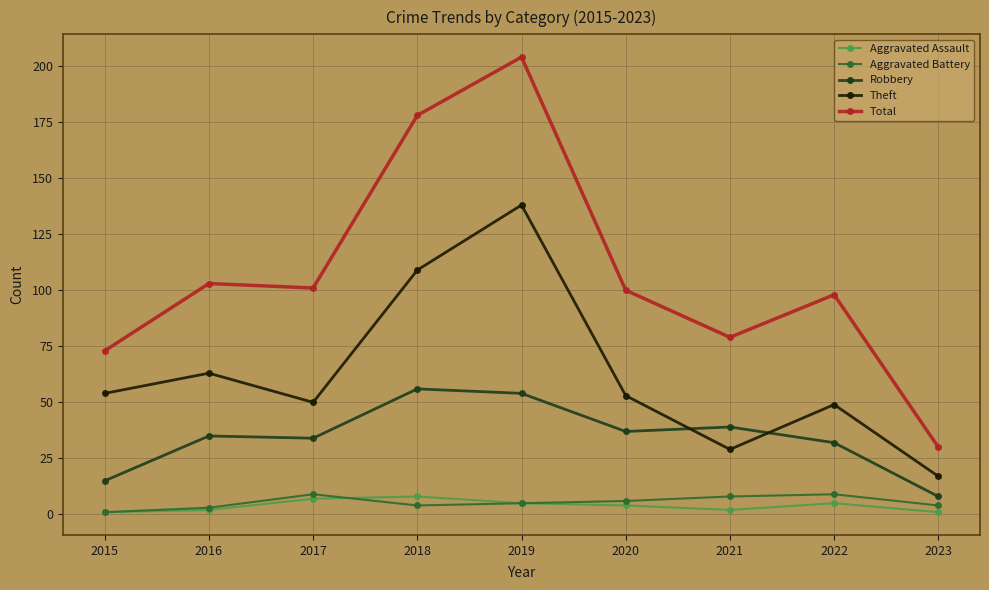

What is the highest value of the Theft series?

138